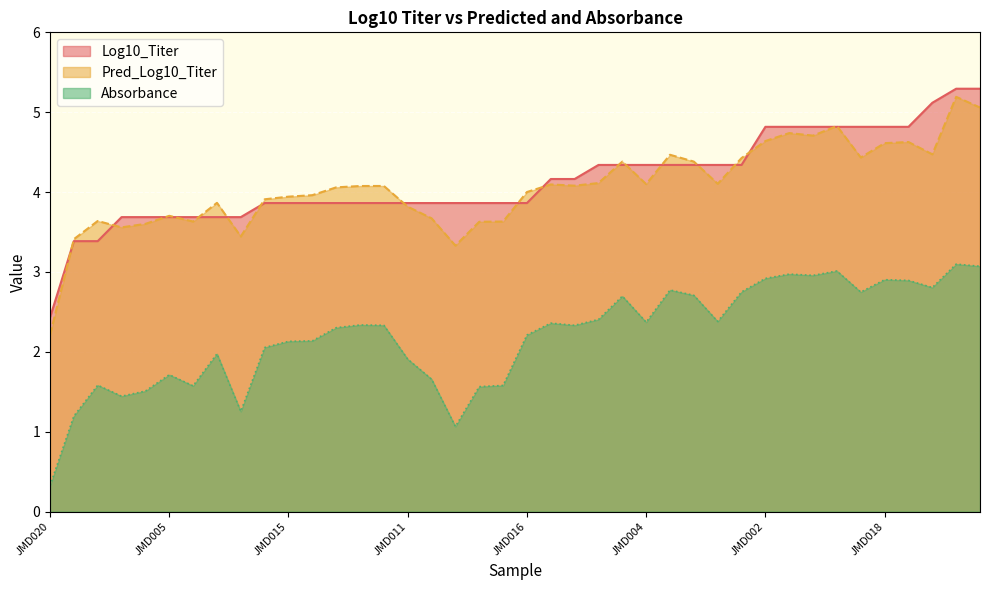

Where is the first local minimum for Log10_Titer?

JMD005